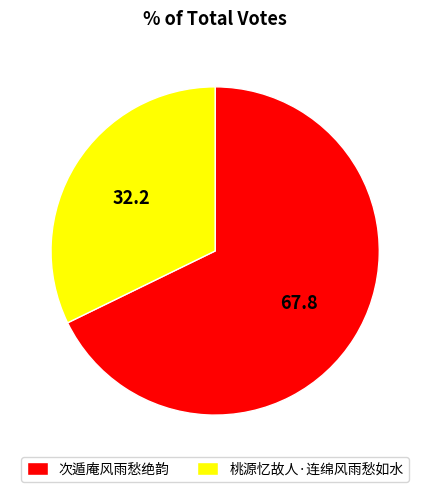

Between 次遁庵风雨愁绝韵 and 桃源忆故人·连绵风雨愁如水, which is larger?

次遁庵风雨愁绝韵